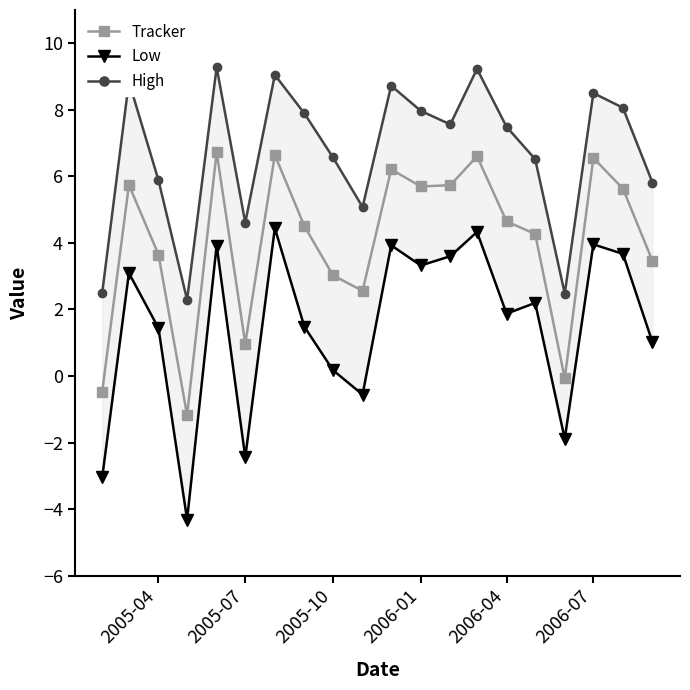

What is the greatest value displayed?

9.3